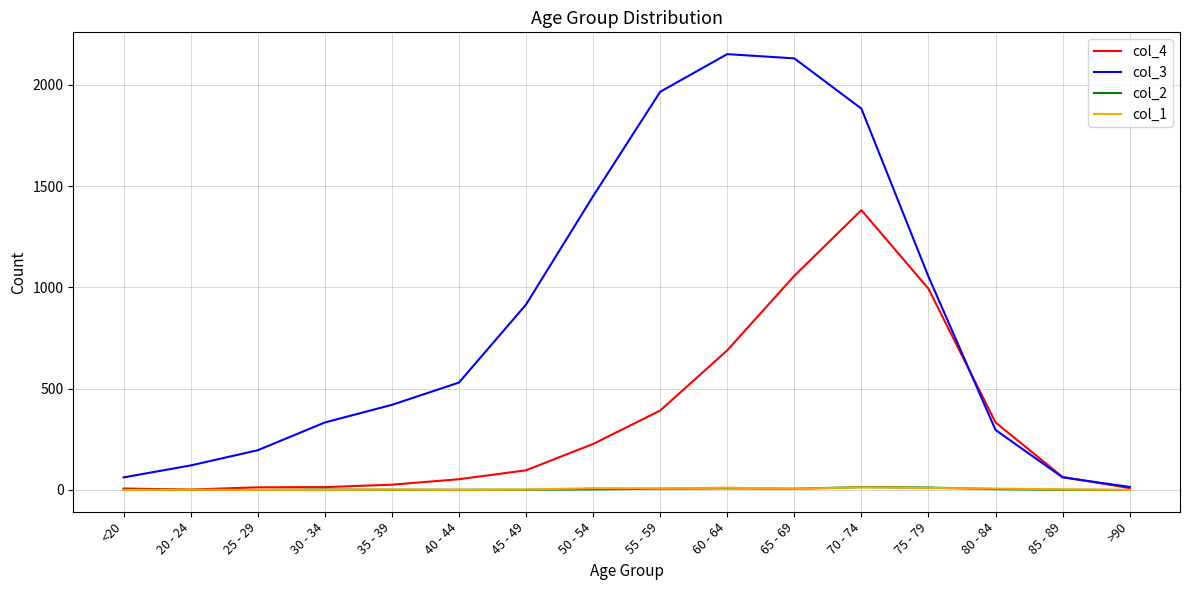

Which series has the largest range (max minus min)?

col_3